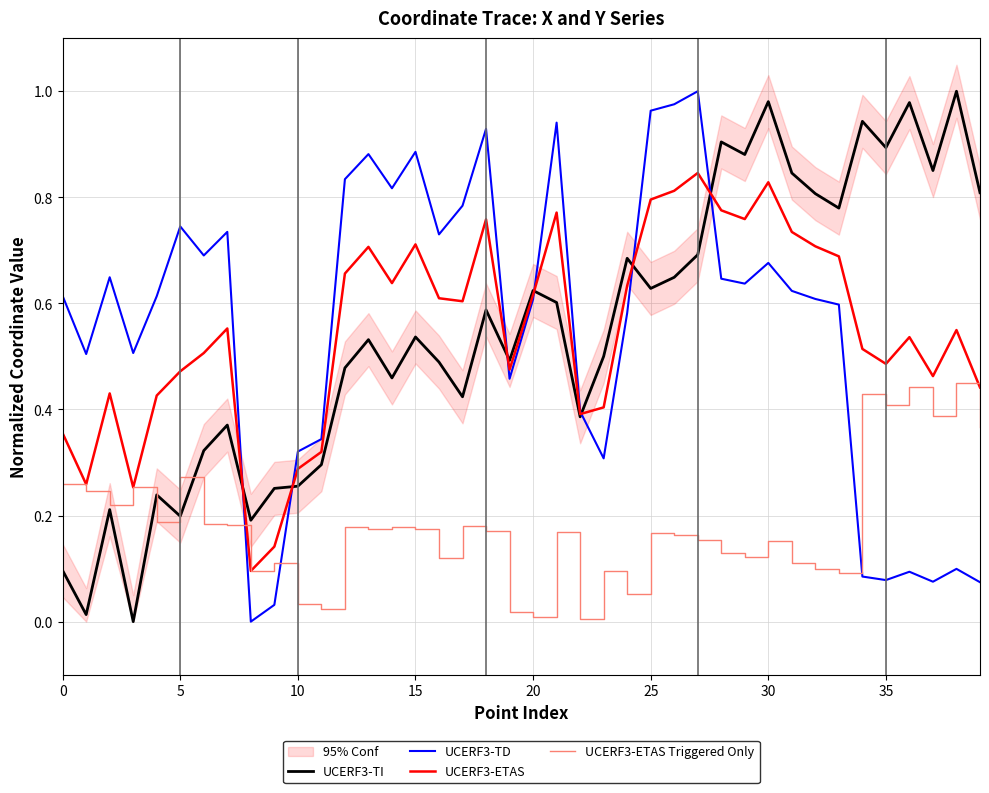

Is the value of UCERF3-TI at 10 greater than the value of UCERF3-ETAS at 15?

No